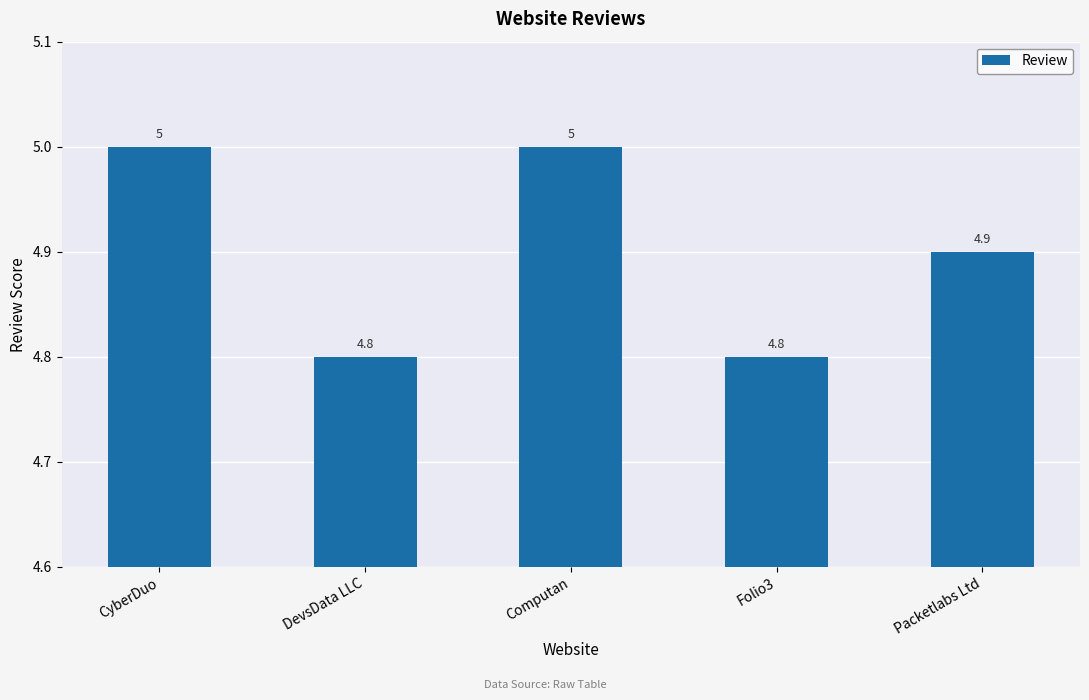

What is the sum of all values?

24.5